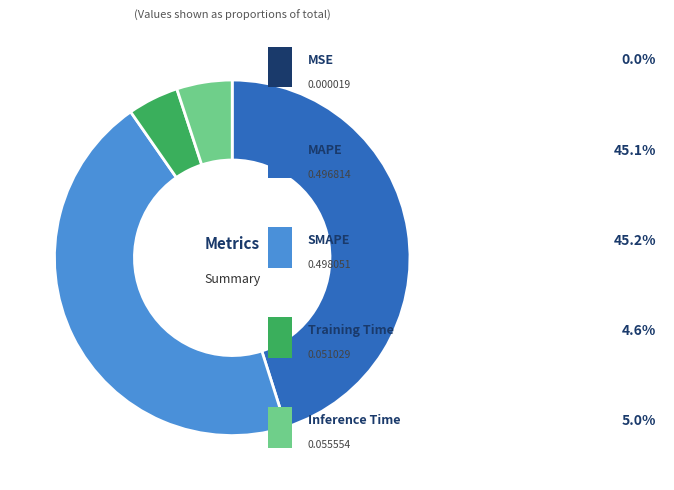

Is there a majority slice in this chart?

No